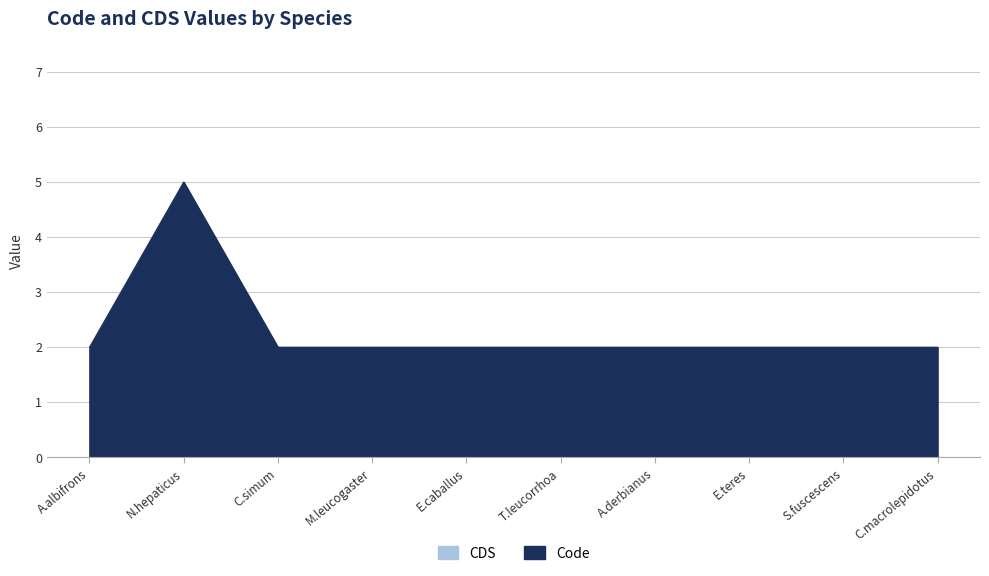

What is the ratio of the value at E.teres to the value at C.simum?

1.0